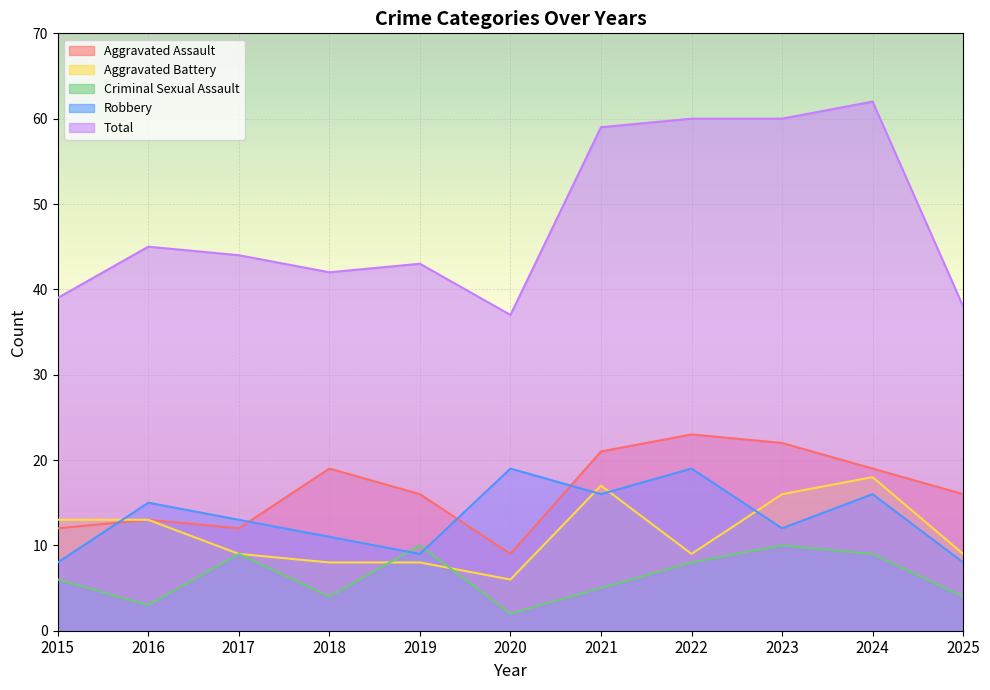

What is the total value across all series at 2016?

89